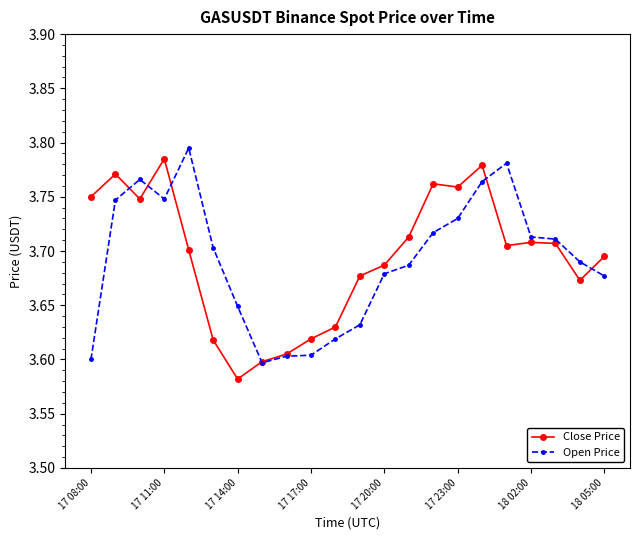

At how many categories does at least one series exceed 3?

22